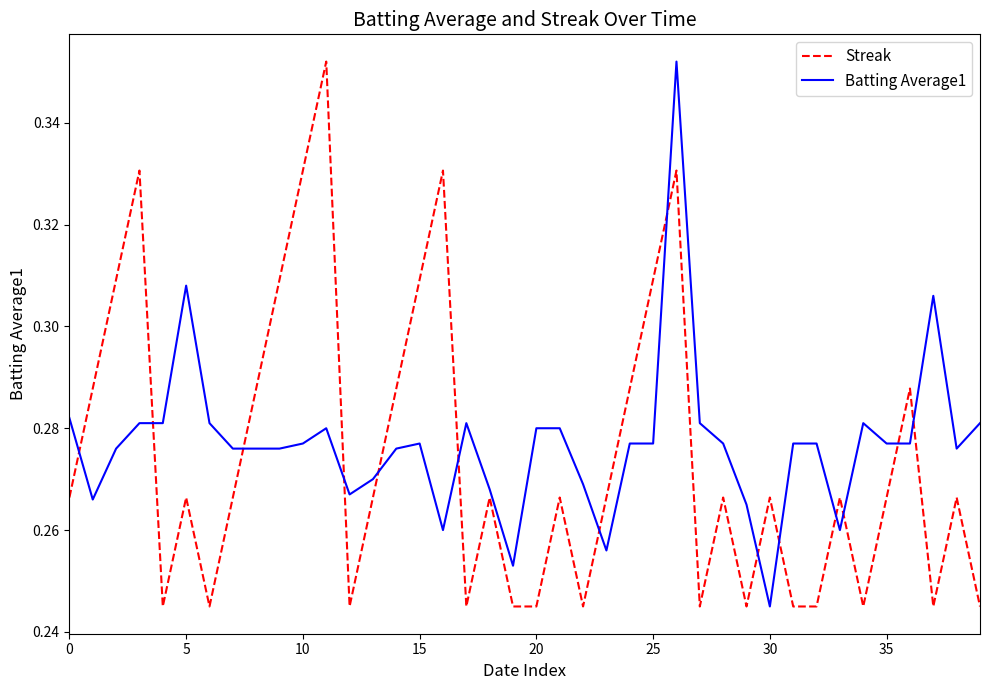

Which series ends up on top after the final intersection of Streak and Batting Average1?

Batting Average1